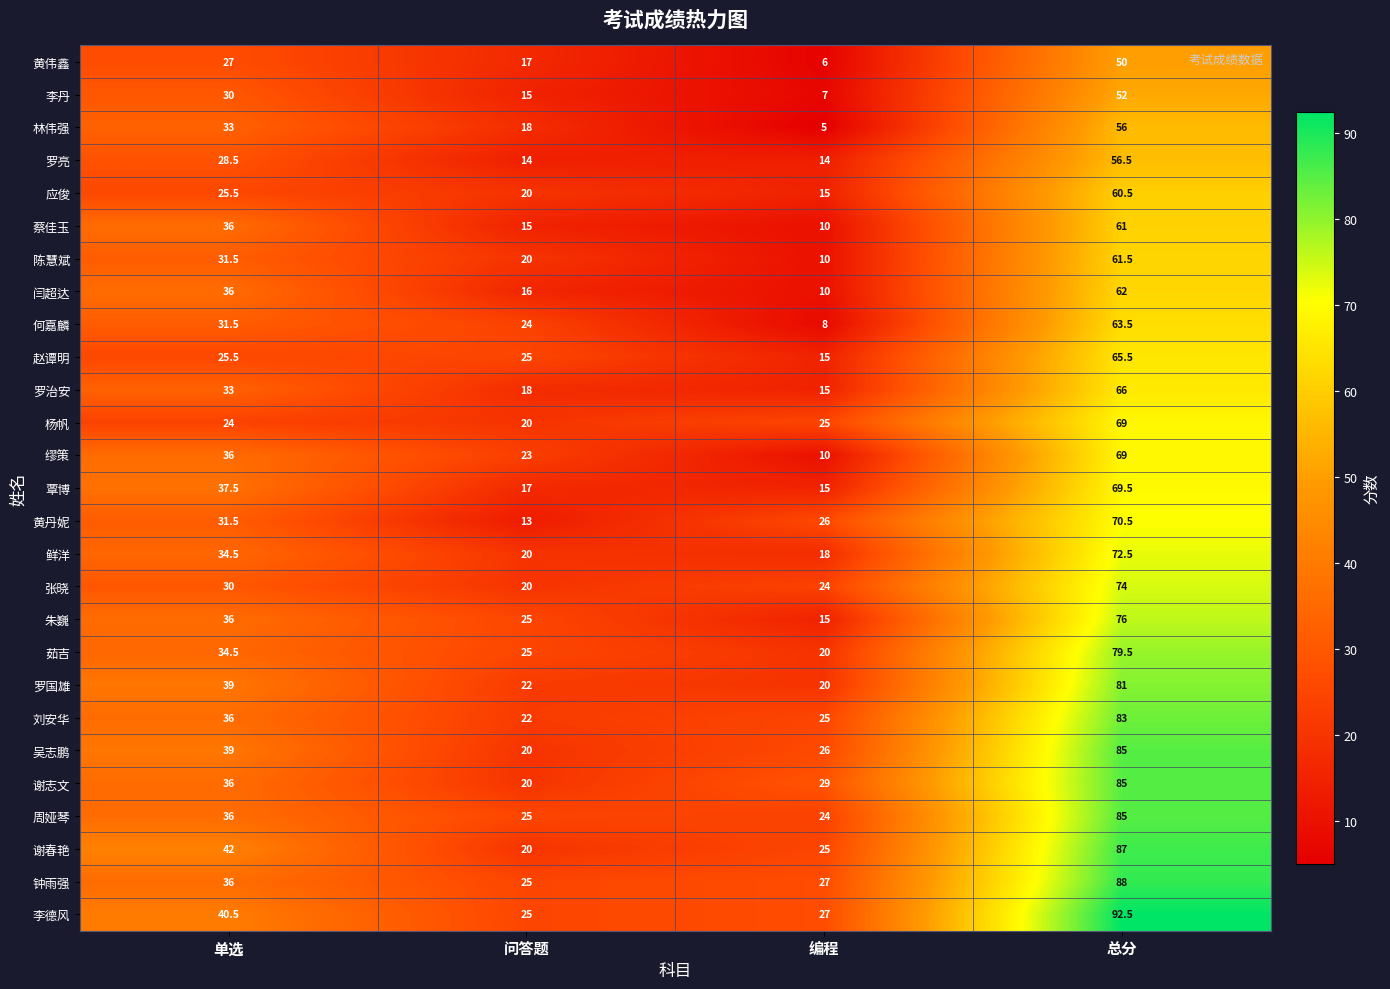

What is the minimum value for 覃博?

15.0